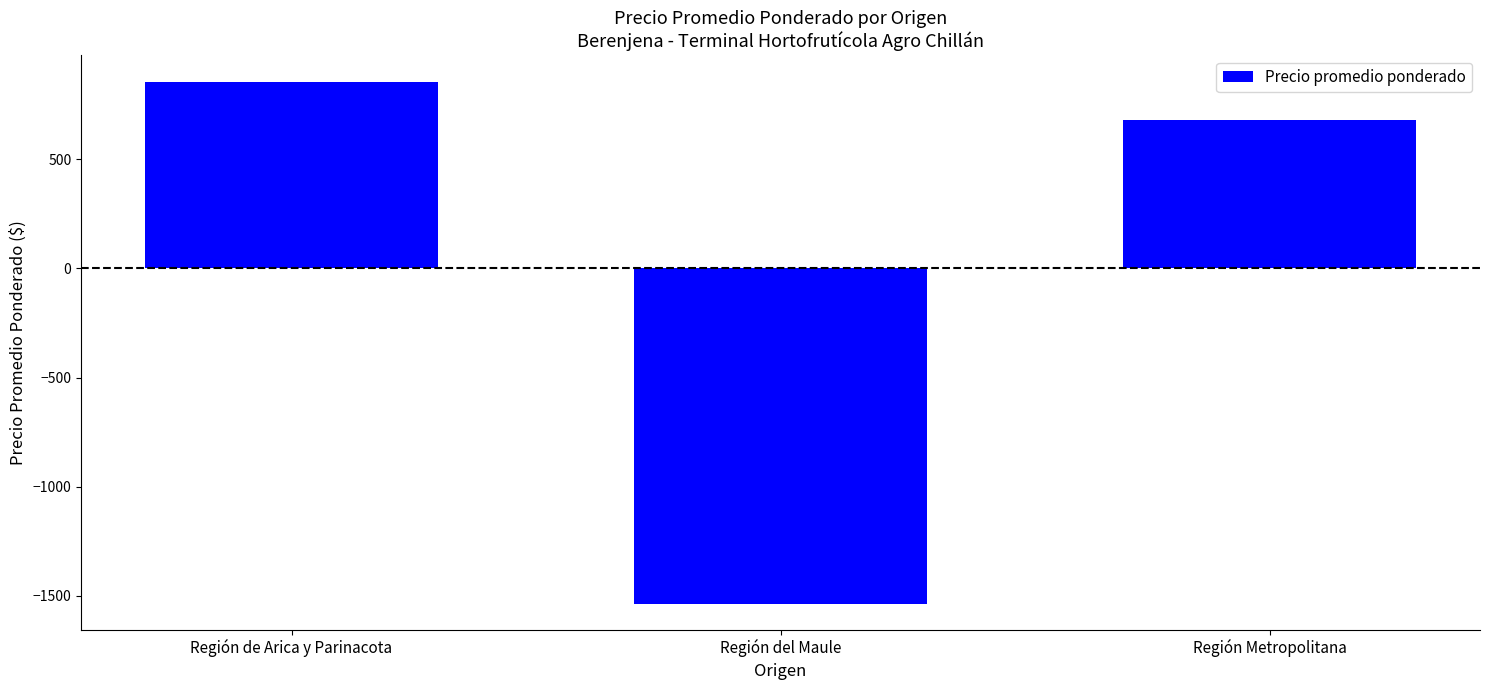

Does the chart contain any negative values?

Yes